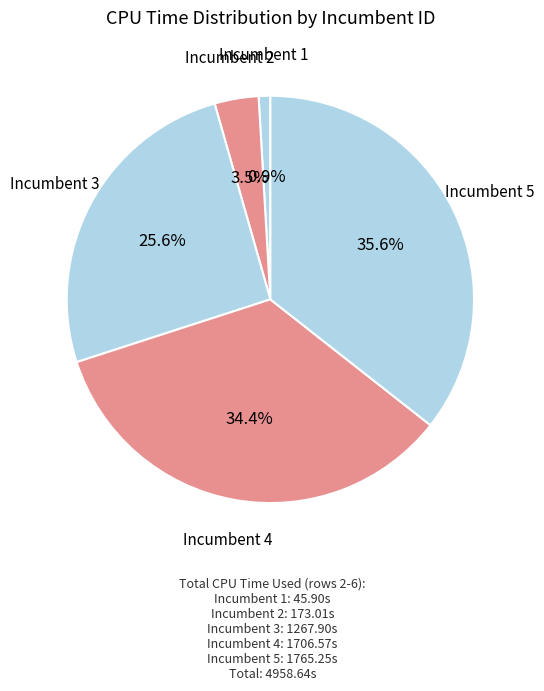

Count the number of slices in the pie.

5